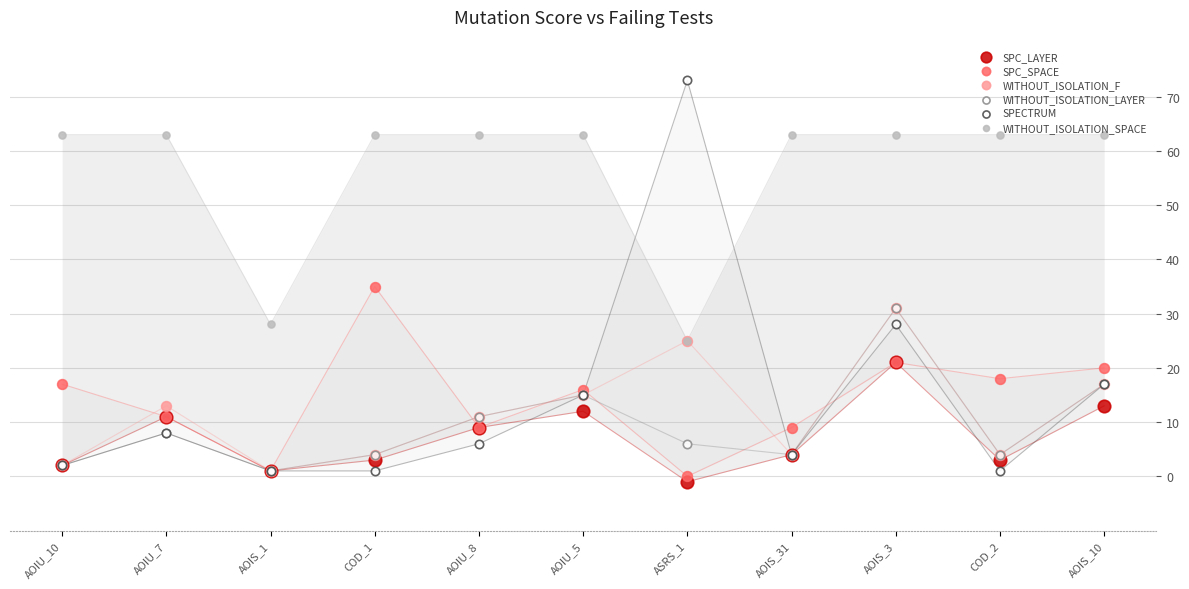

Which series contains the lowest Y value?

SPC_LAYER